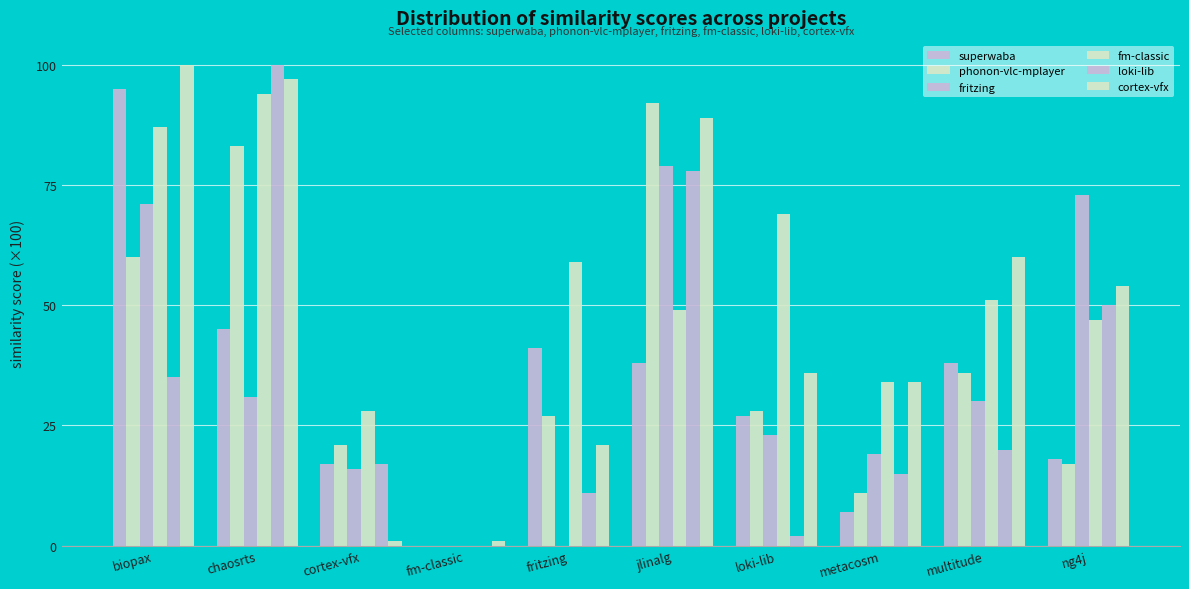

Does the chart contain stacked bars?

No